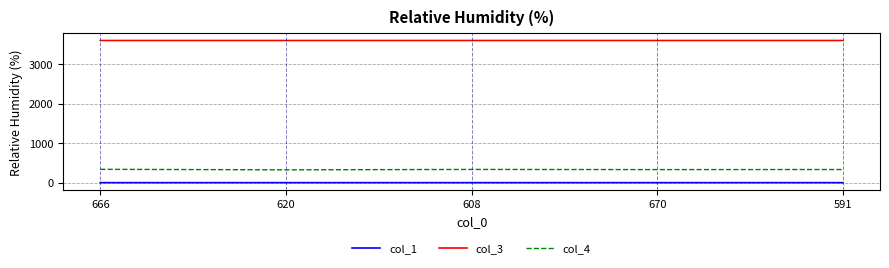

Is it true that col_1 equals 0.3 at 666?

True